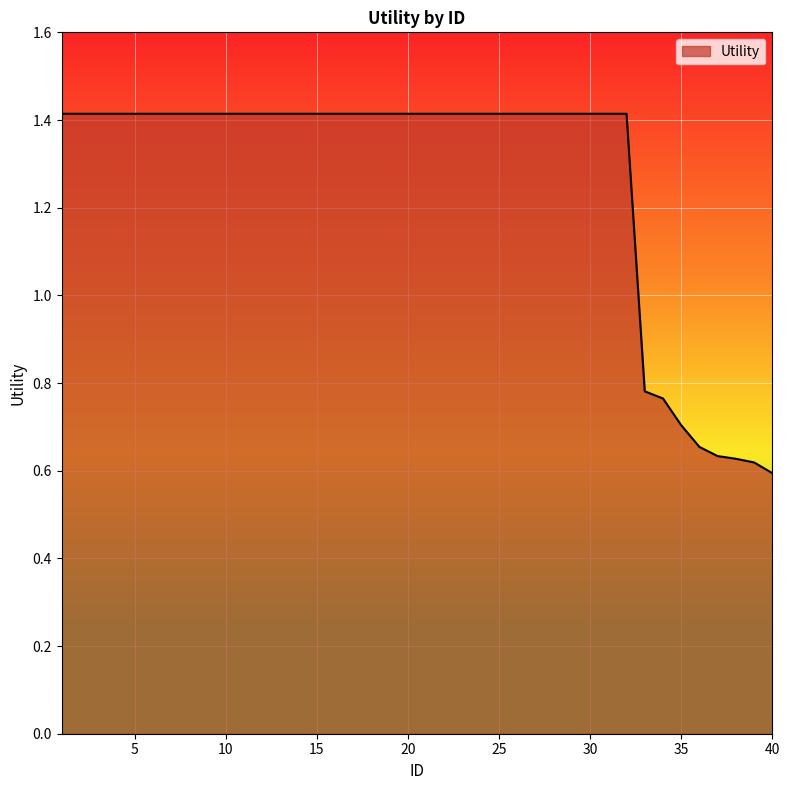

How many lines are shown in the chart?

1